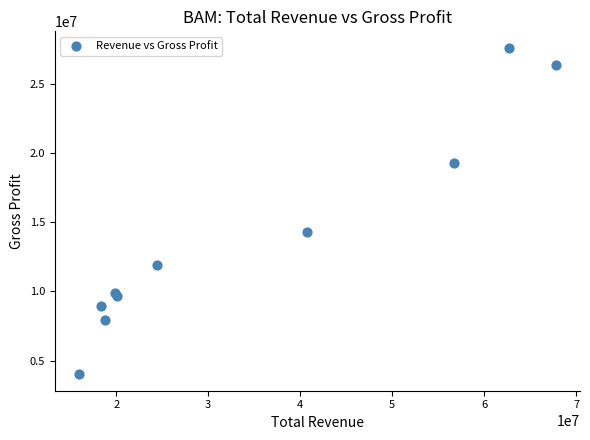

What Y value in the scatter plot is closest to 15808500?

14325000